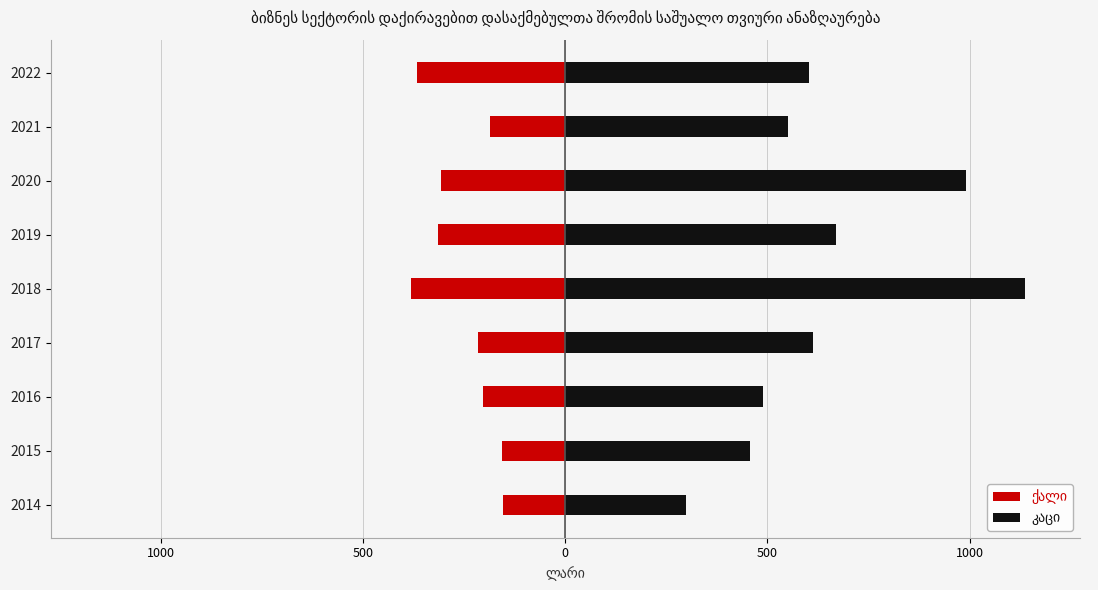

List the series in order of their overall mean, highest first.

კაცი, ქალი